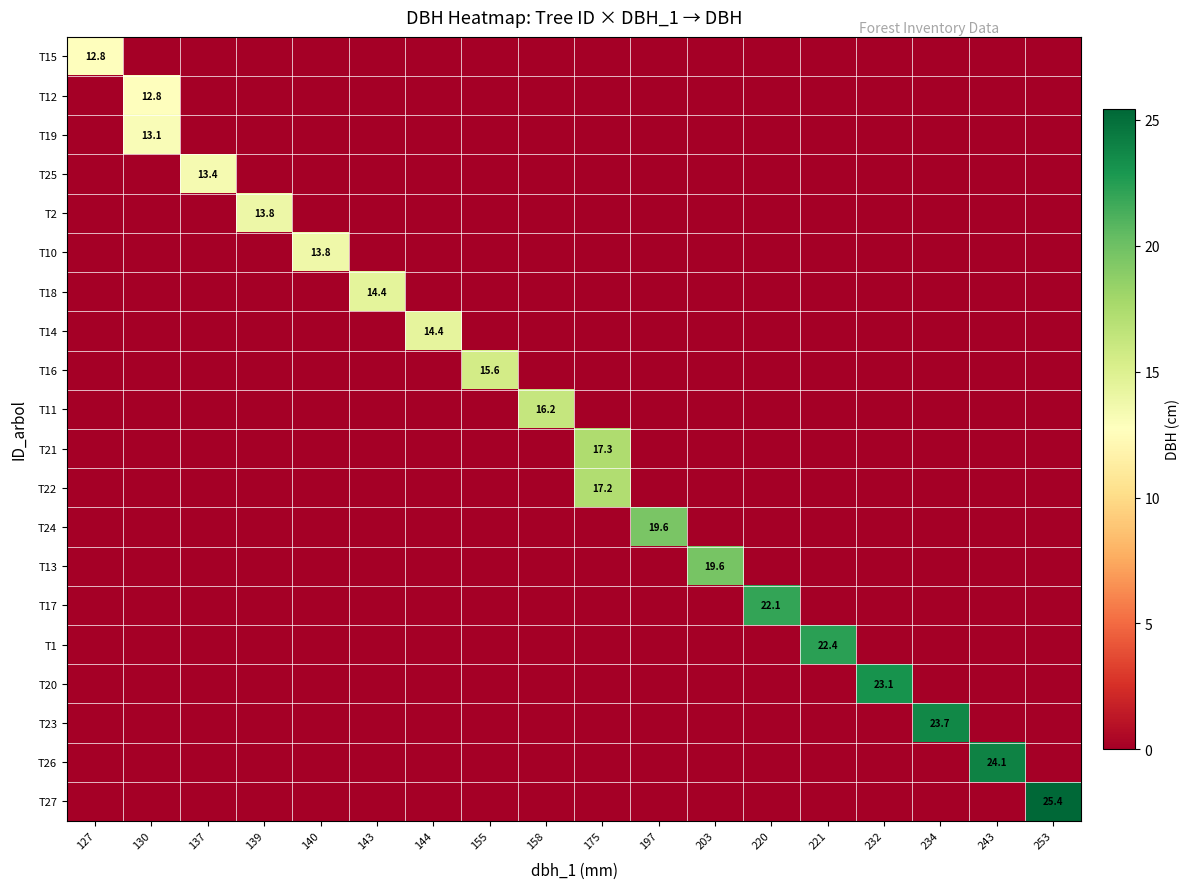

The value of T11 at 158 is 5.3. True or false?

False